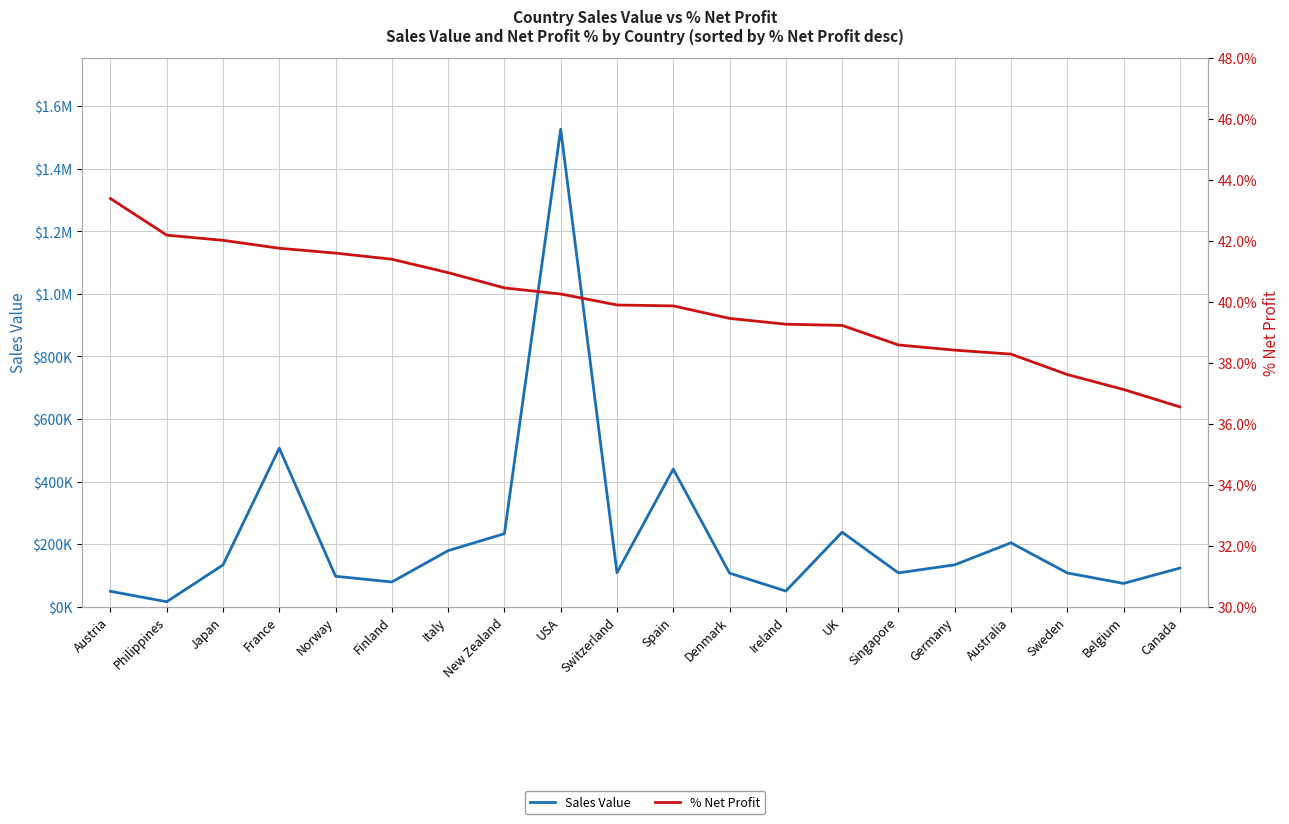

Which series has the widest spread of values?

Sales Value